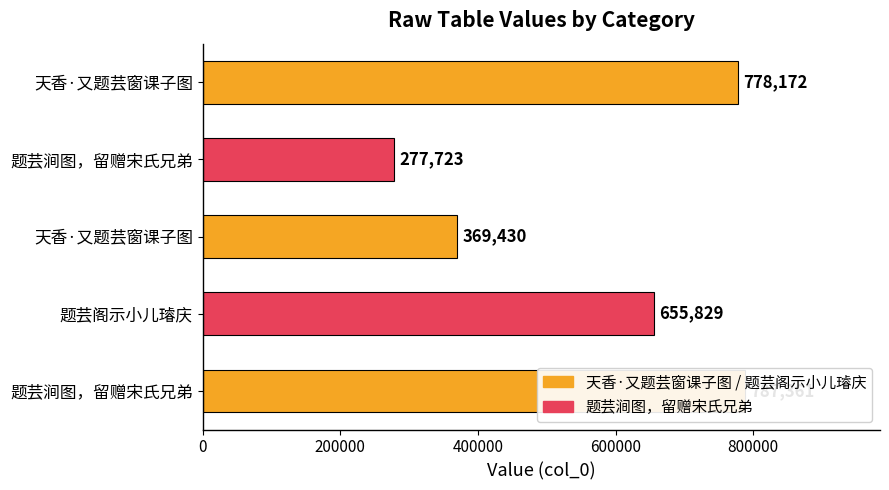

Reading left to right, list all the values displayed in this chart.

778172	277723	369430	655829	787361